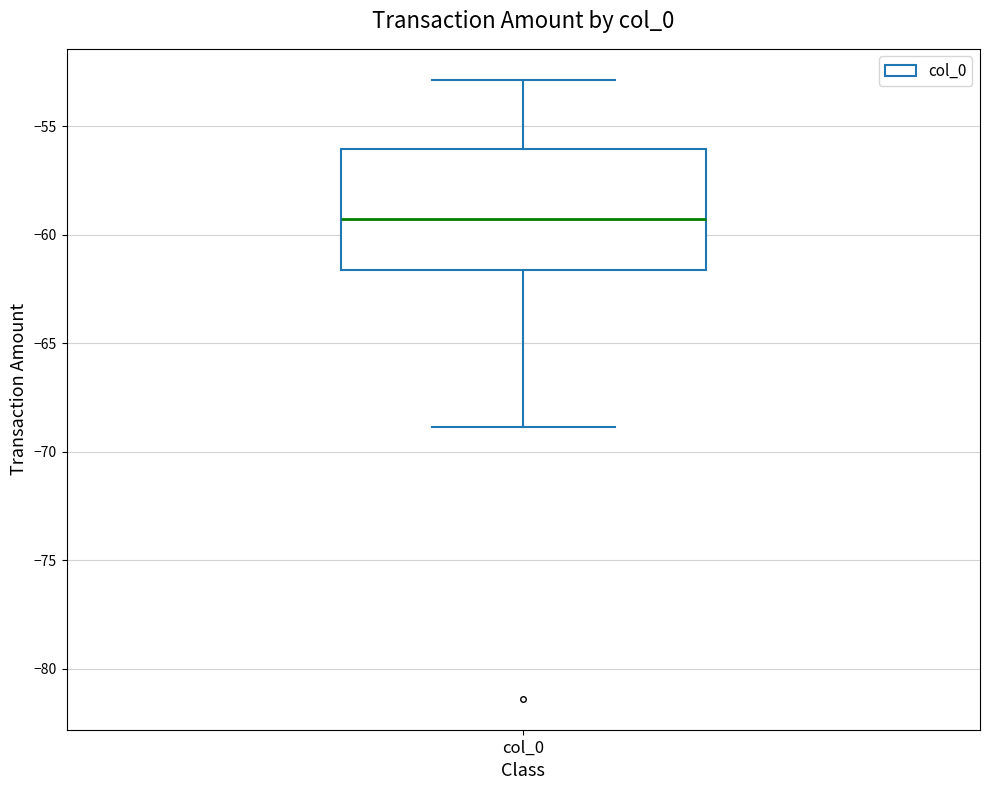

Transcribe this box plot: give where the median line is, the range the box spans, and where the two whiskers end, as read against the y-axis. The values are not printed on the chart, so give them approximately, as read against the axis.

median -59.5, box -61.5 to -56.0, whiskers -69.0 to -53.0